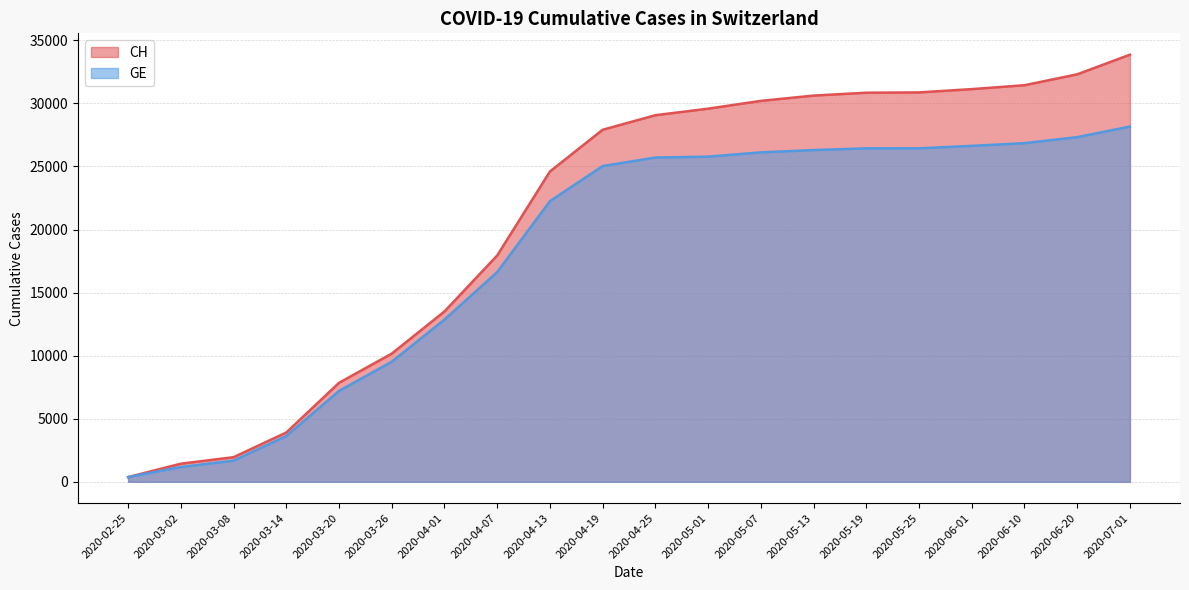

What are all the series names shown in the legend?

CH, GE